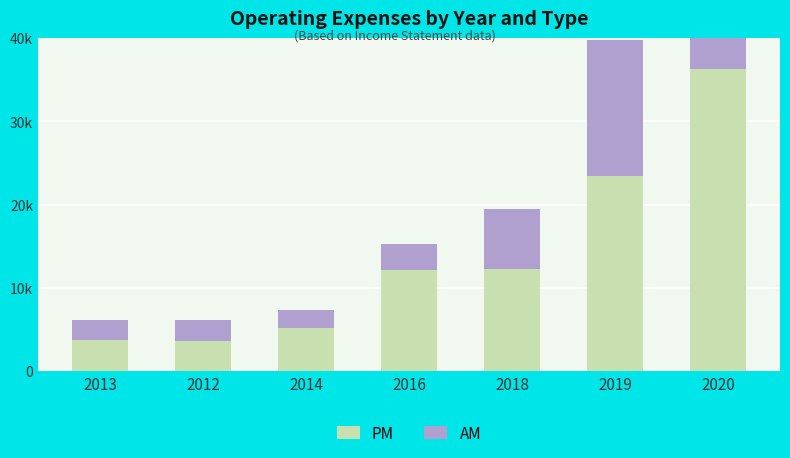

Read the PM value at 2013.

3800